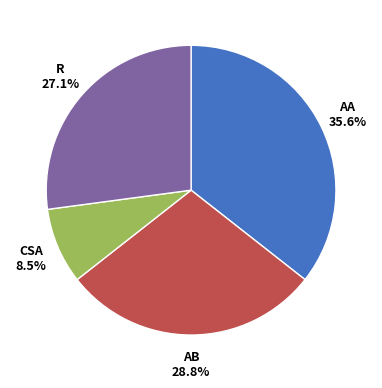

Does any single category account for the majority?

No